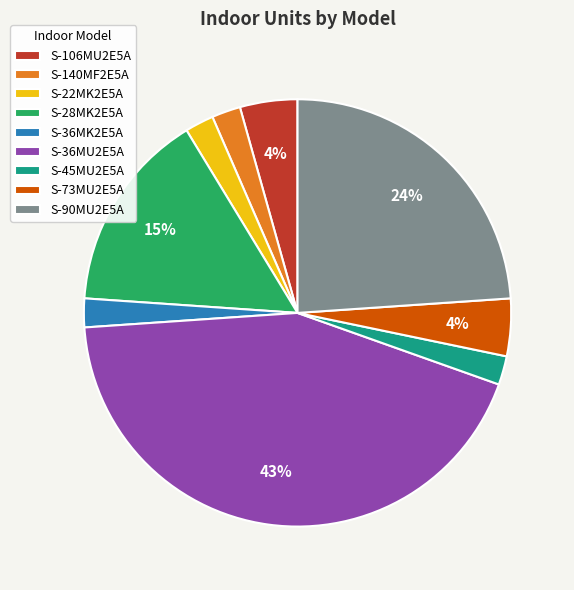

Combined, do S-22MK2E5A and S-28MK2E5A account for over 50%?

No